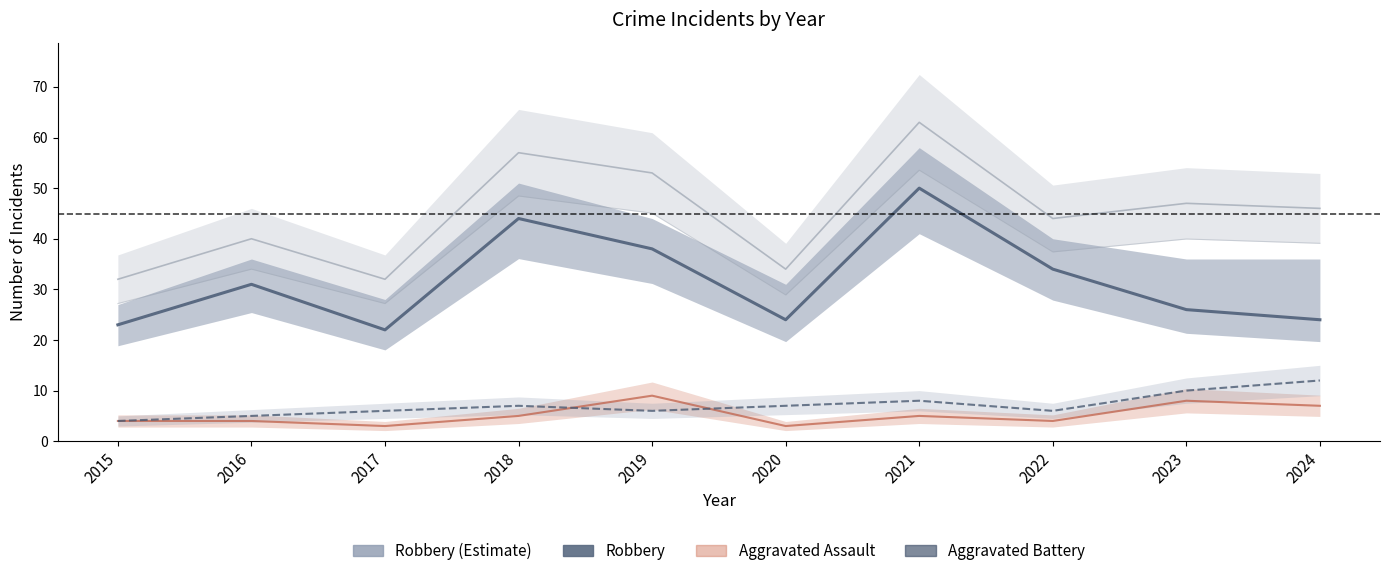

At which category does Robbery reach its first local peak?

2016